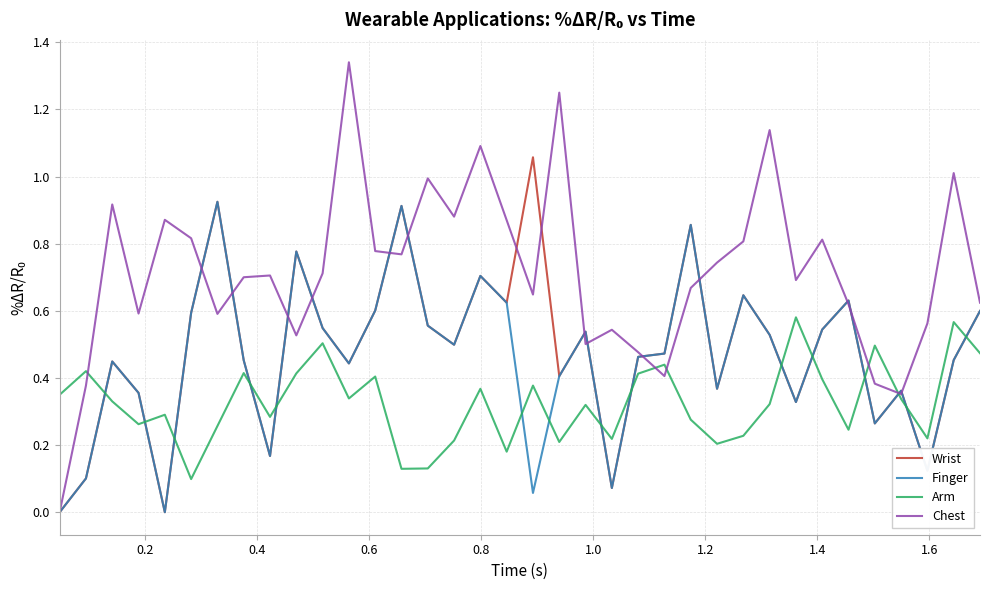

Which series has the largest total across all categories?

Chest